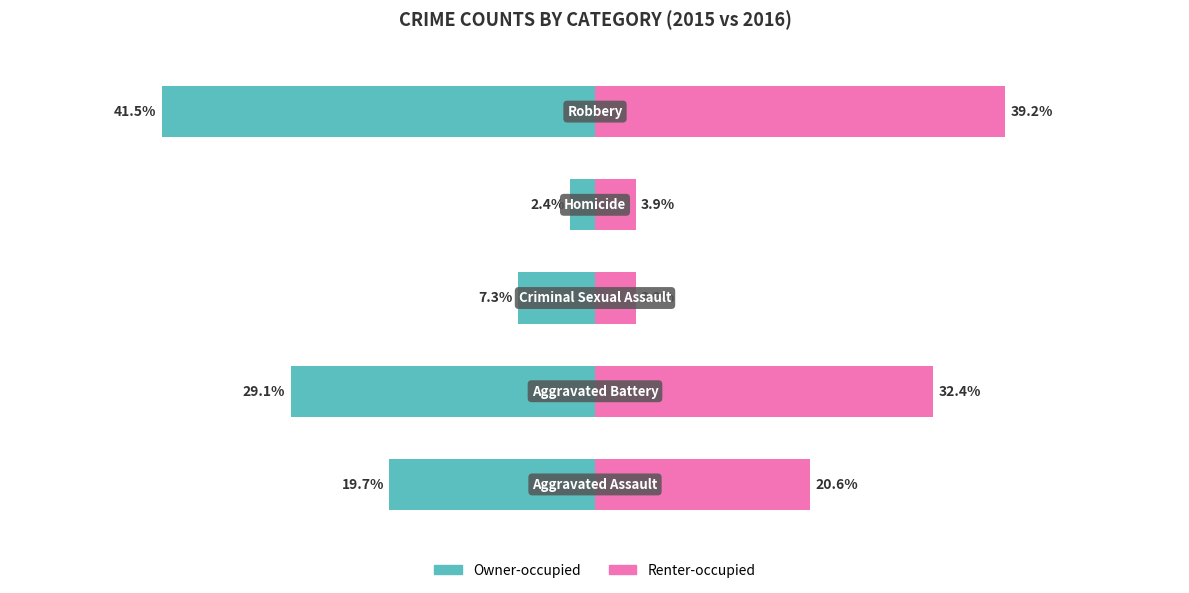

What is the total value across all series at 2?

-3.5